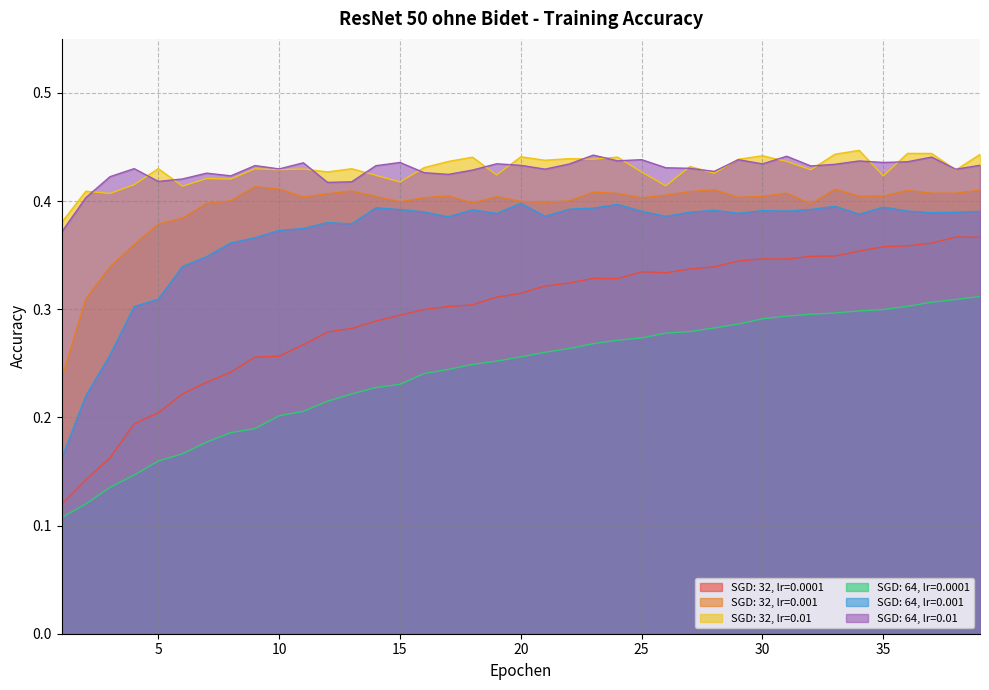

How many lines are shown in the chart?

6